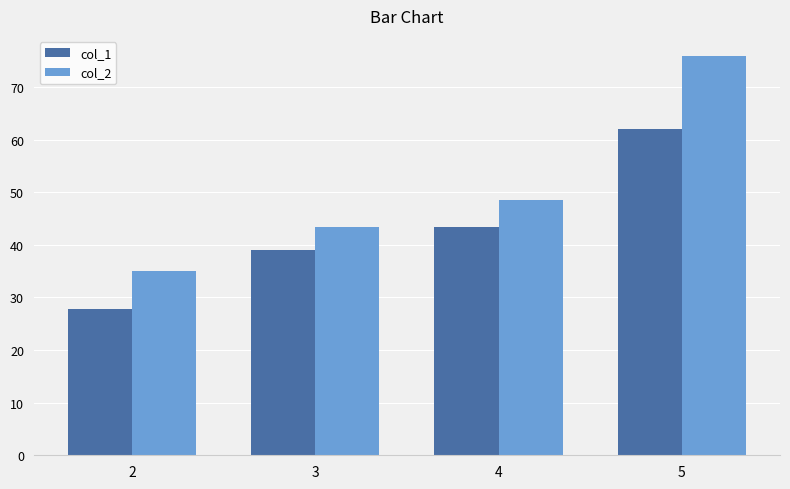

How many categories are shown in the chart?

4